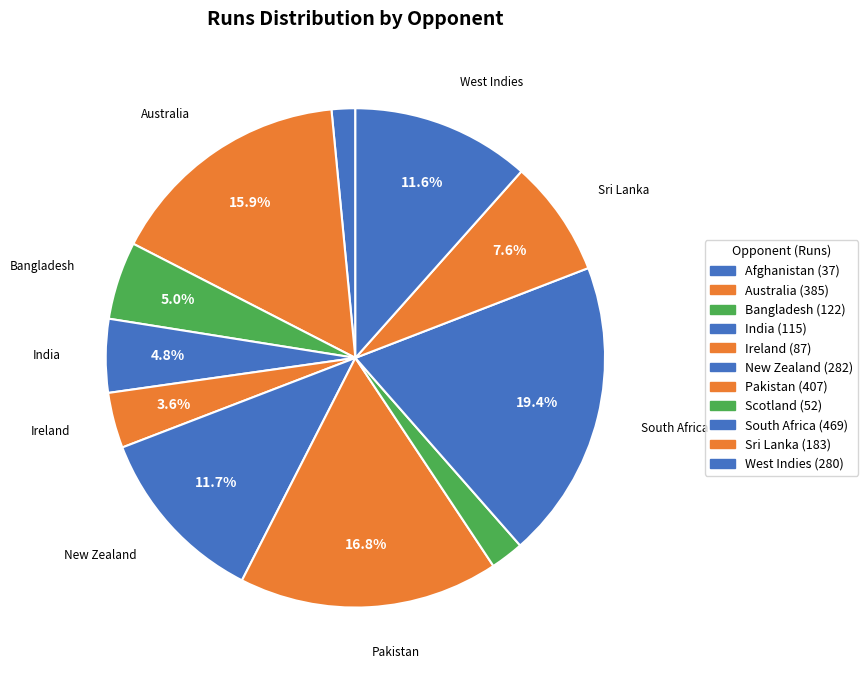

To the nearest percent, what is the difference between the largest and smallest slice percentages?

18%